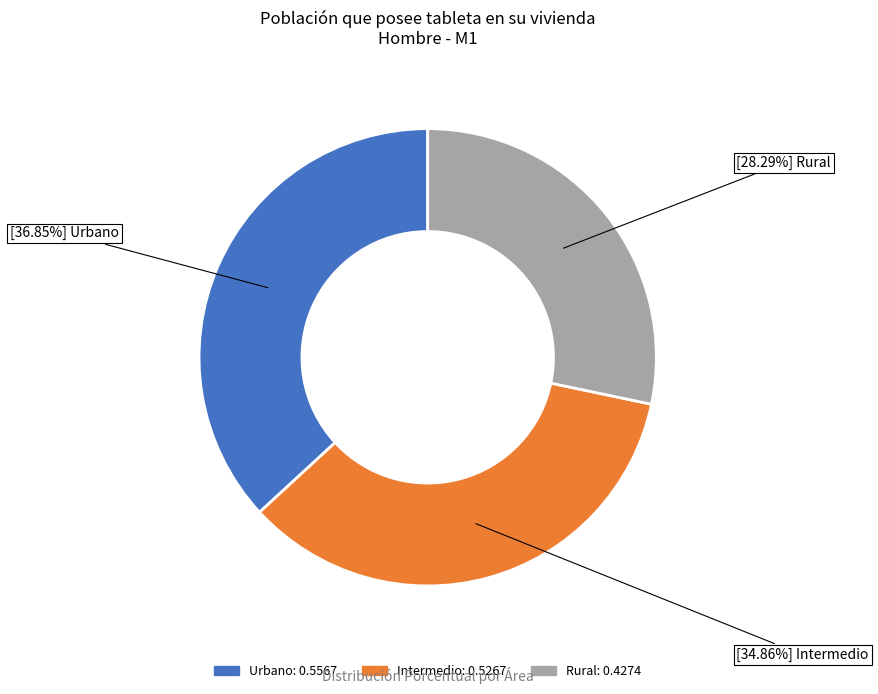

True or false: Rural accounts for 34% of the total.

False